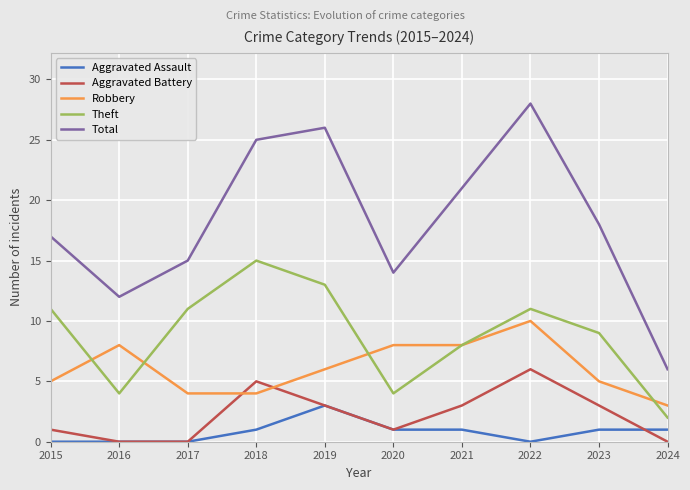

What is the approximate value of Robbery at 2016?

8